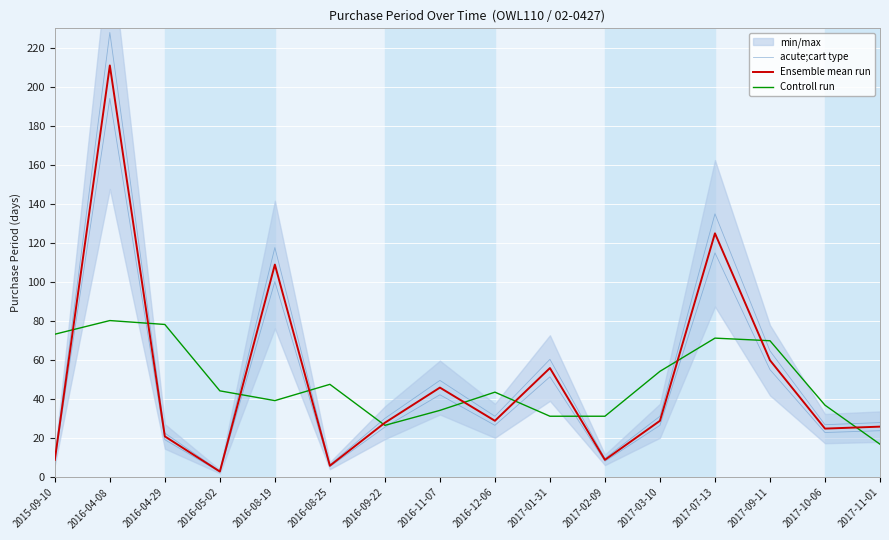

What is the sum of the Ensemble mean run values at 2016-08-19 and 2016-08-25?

115.0